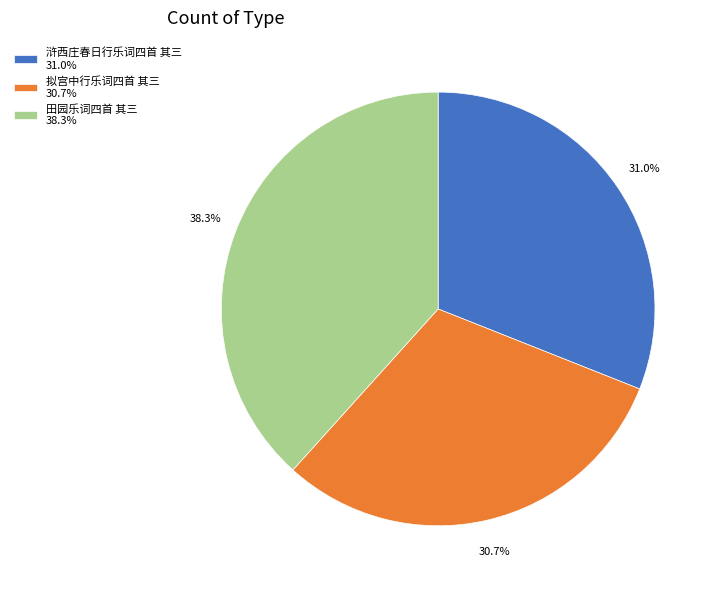

How many segments does this pie chart have?

3